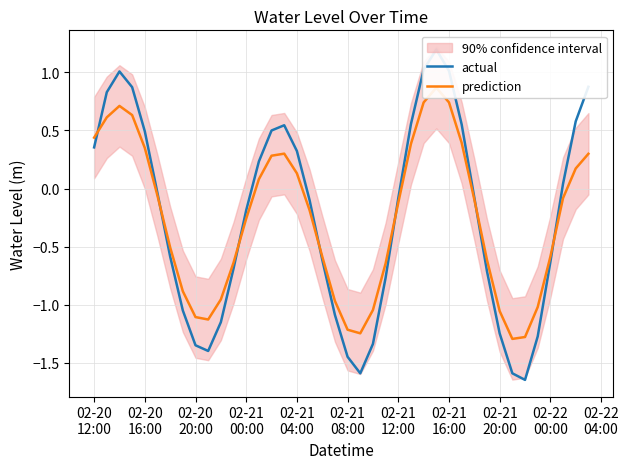

What is the greatest value displayed?

1.2